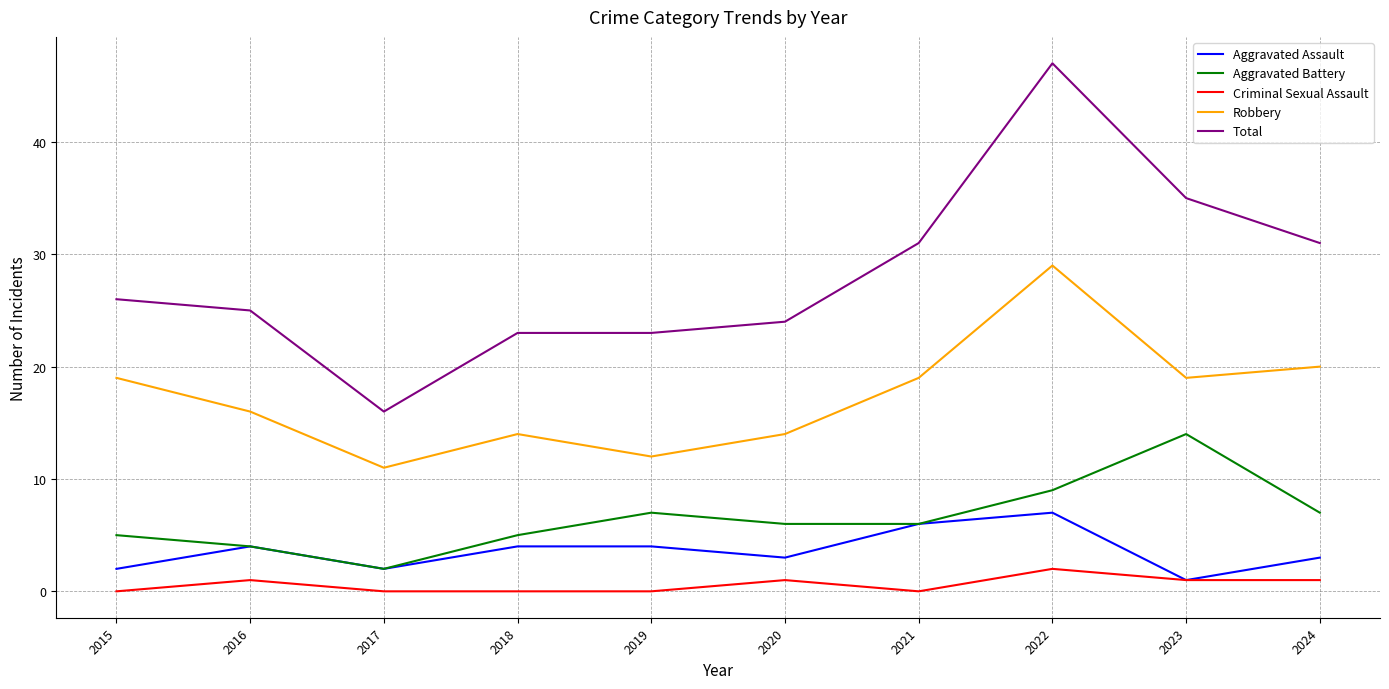

At which category is the sum across all series the highest?

2022